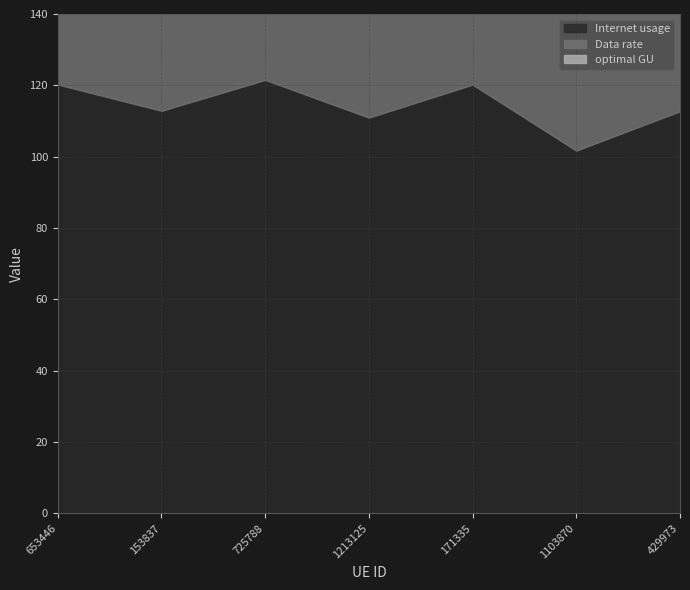

Which category has the lowest value across all series?

1103870